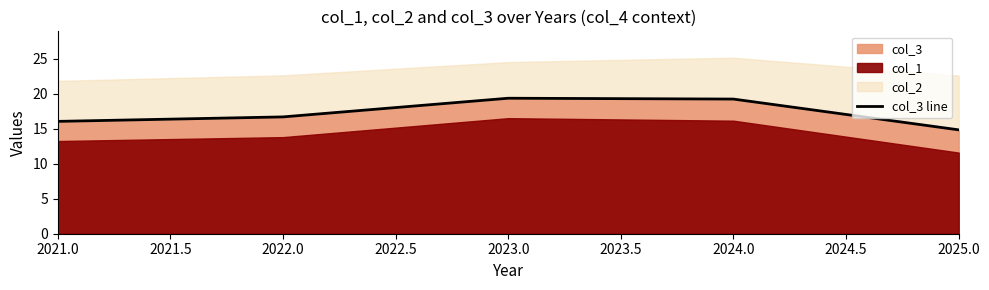

Is it true that col_3 equals 10.1 at 2024.0?

False